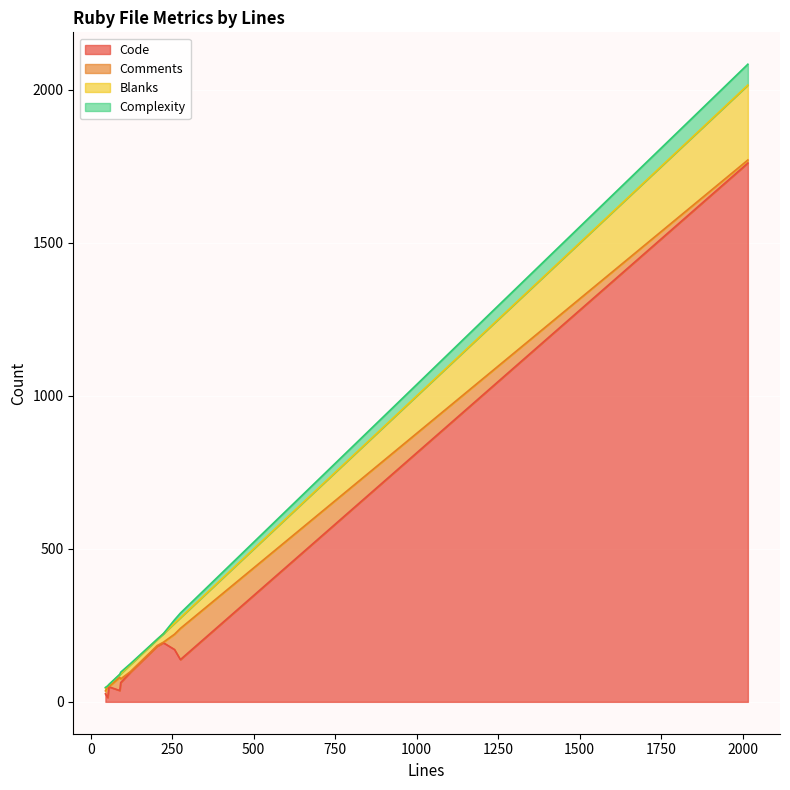

Which series ends up on top after the final intersection of Comments and Code?

Code